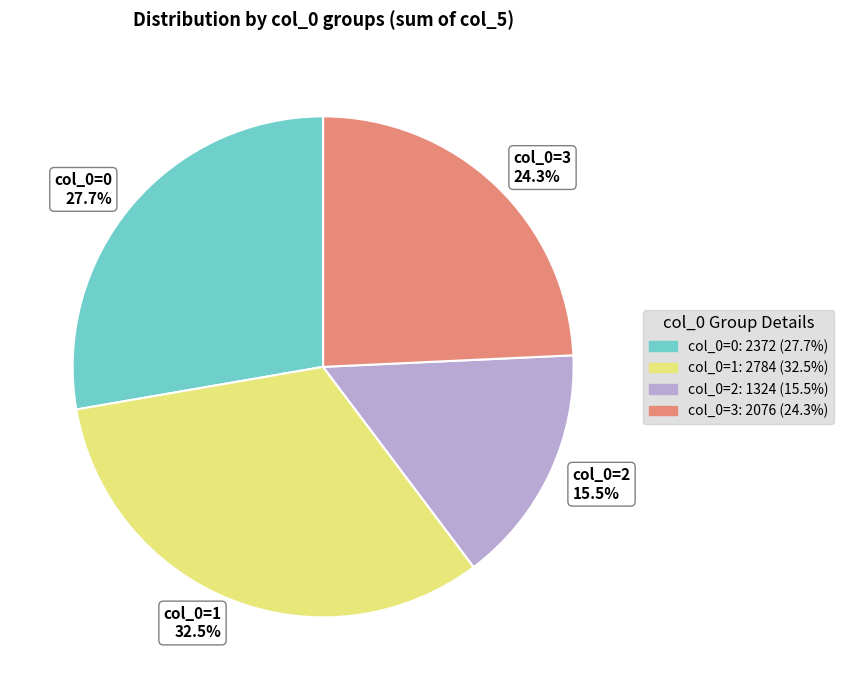

Is there any slice that represents more than half of the pie?

No